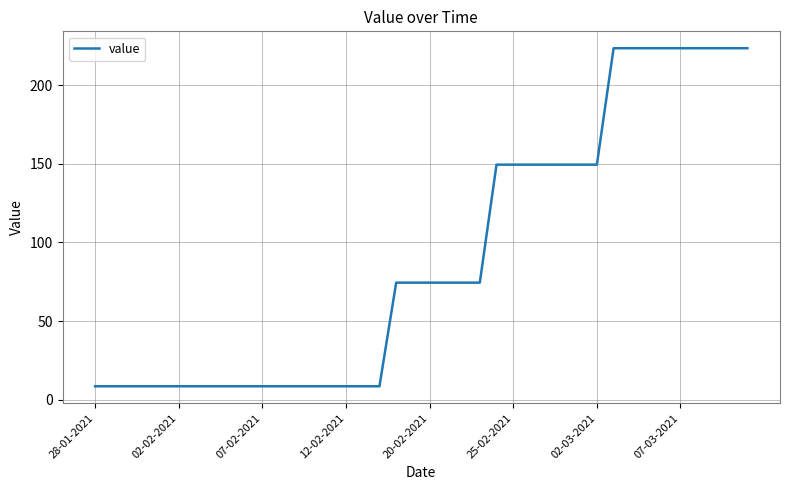

What is the difference between the maximum and minimum values?

215.1